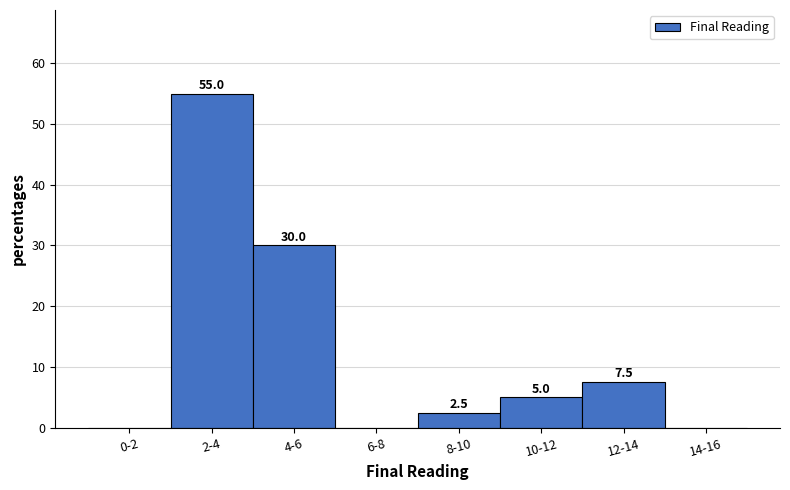

Reading left to right, list all the values displayed in this chart.

0-2=0.0	2-4=55.0	4-6=30.0	6-8=0.0	8-10=2.5	10-12=5.0	12-14=7.5	14-16=0.0